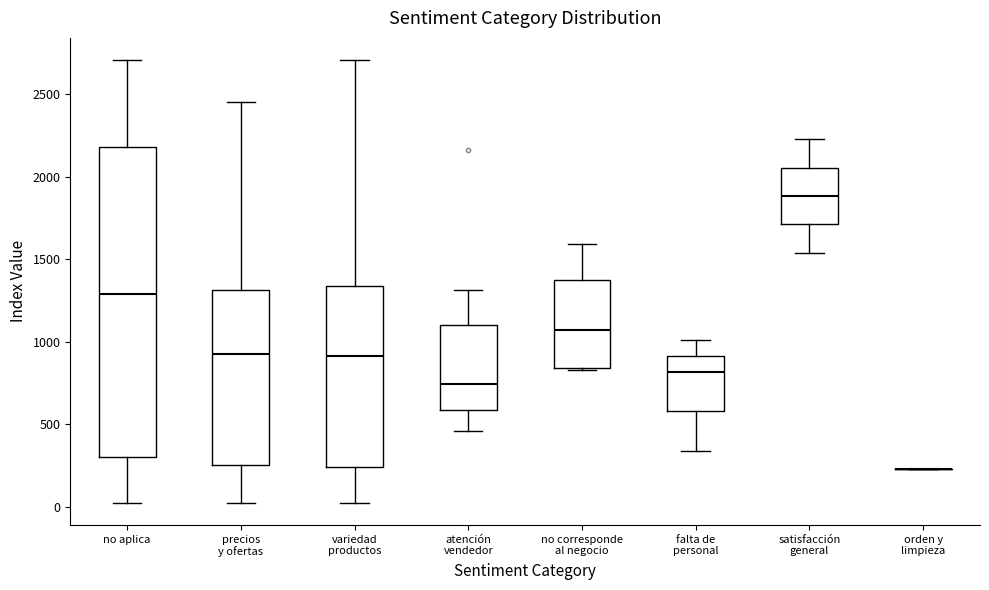

Where is the upper edge of the box for no aplica on the y-axis? The values are not printed on the chart, so give them approximately, as read against the axis.

2200